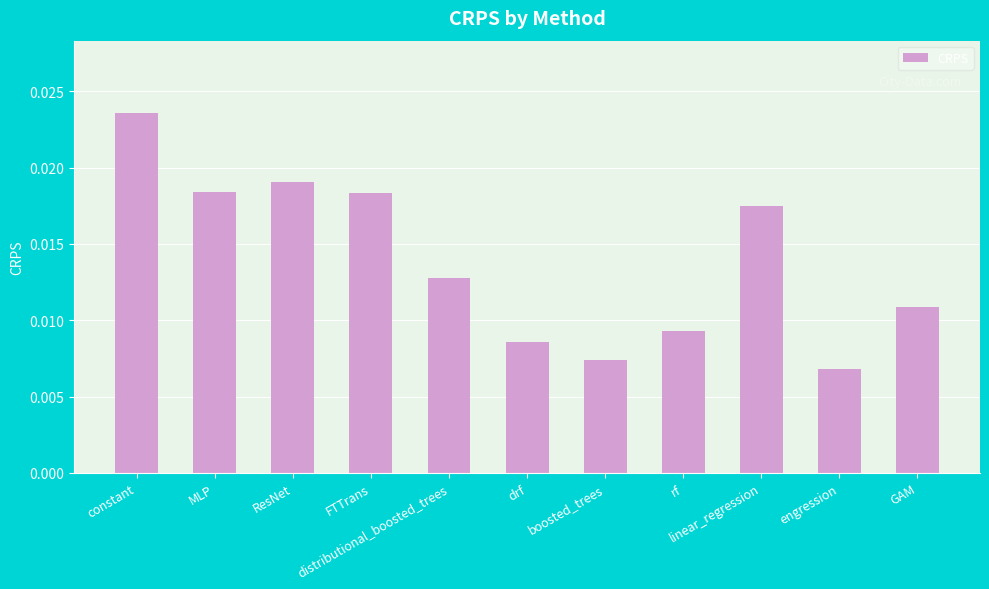

How many values are between 0 and 1?

11